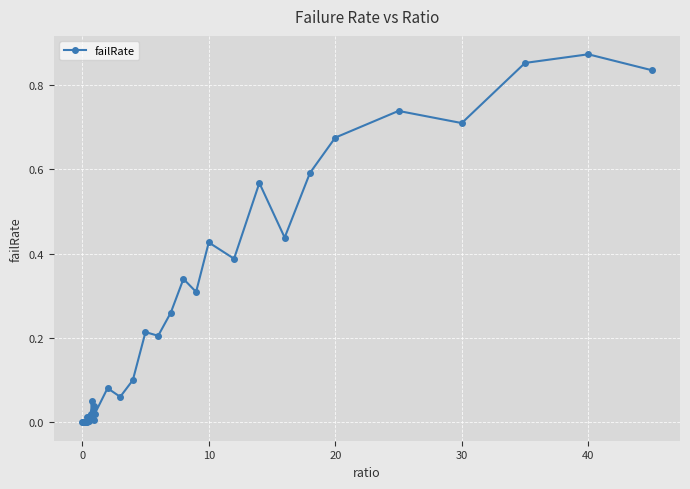

True or false: the data has more than 2 interior local peaks.

True